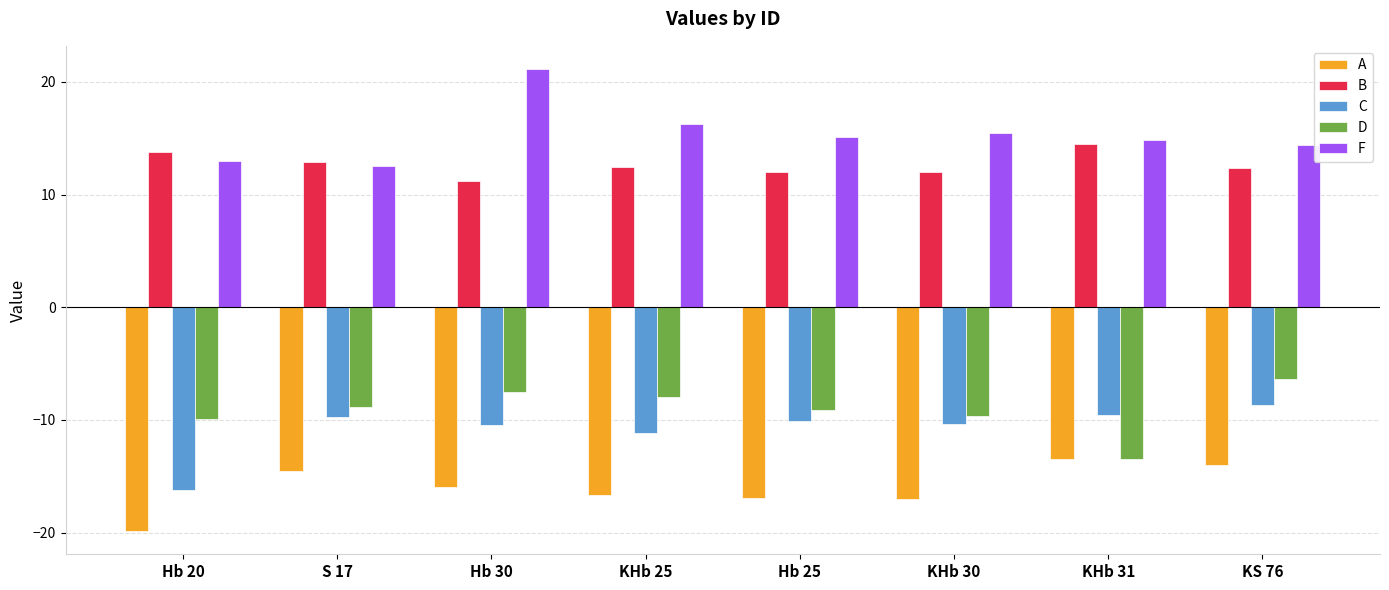

What is the minimum value shown in the chart?

-19.9